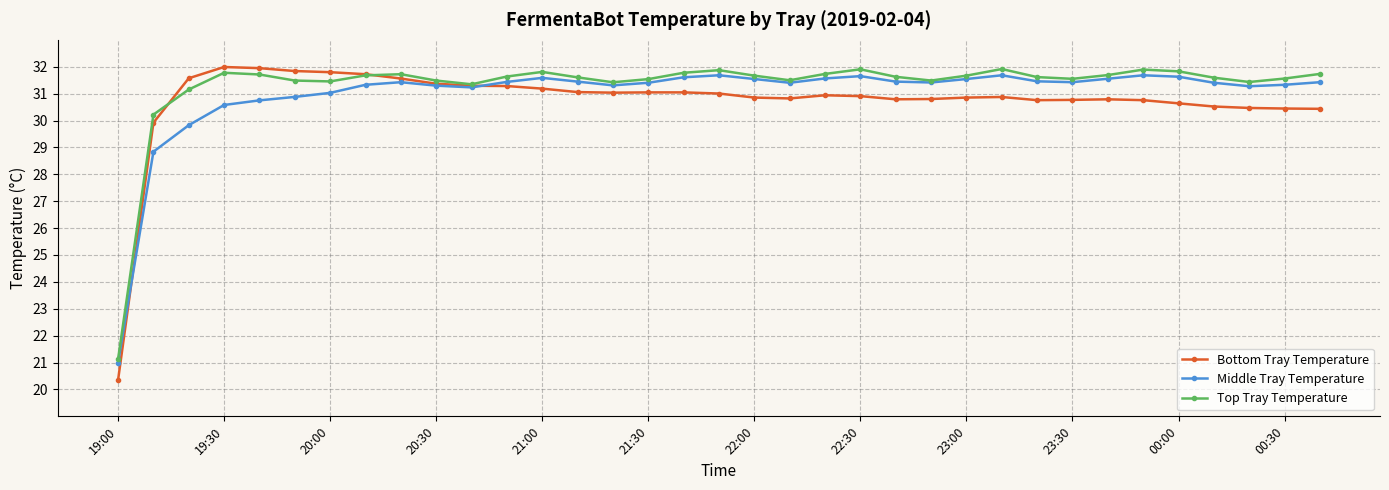

What is the lowest value of the Bottom Tray Temperature series?

20.4